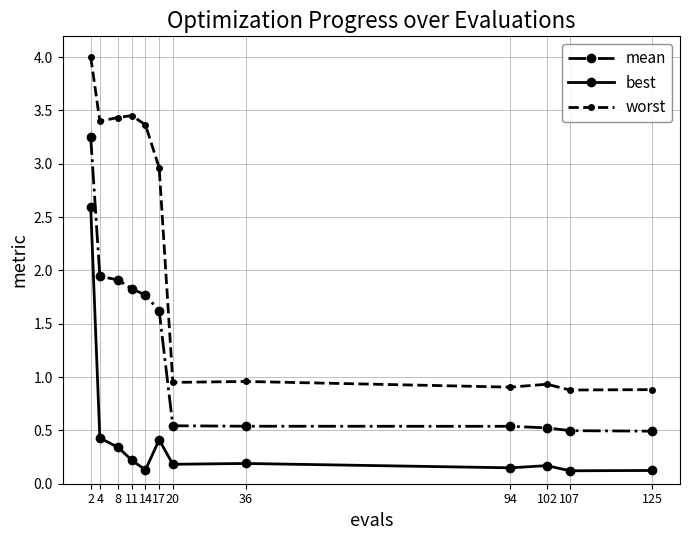

Is the value of mean at 2 greater than the value of best at 107?

Yes